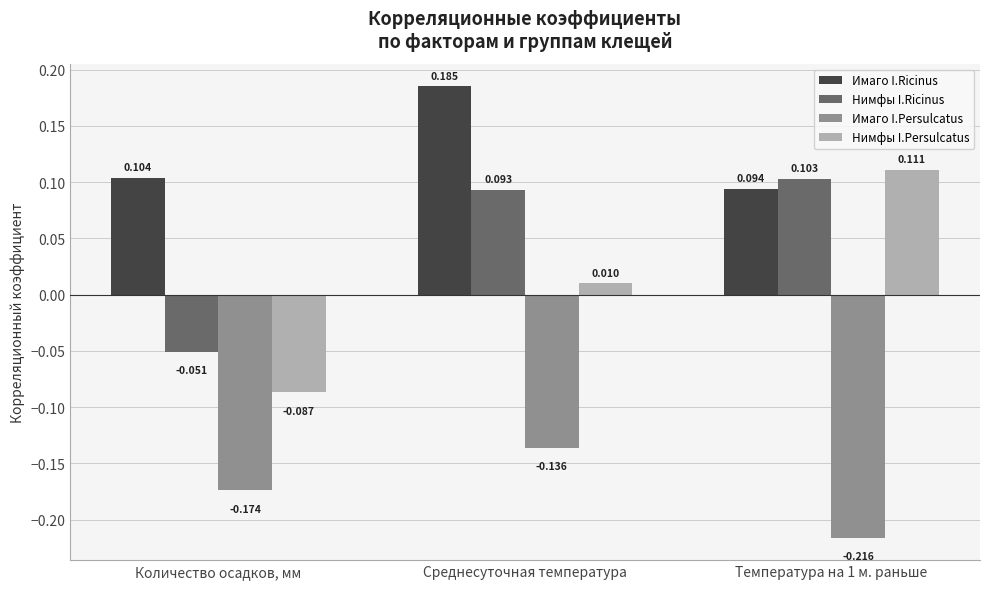

What position from the right is Количество осадков, мм?

3